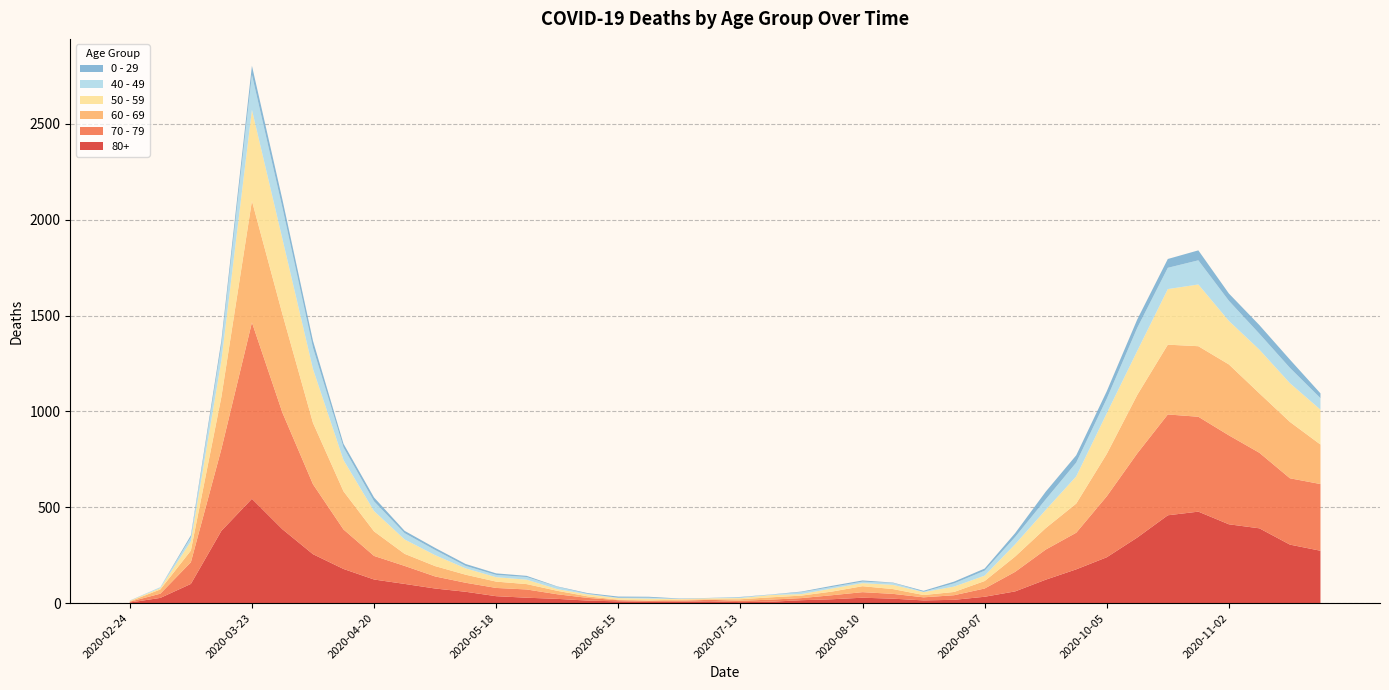

Reading right to left, extract all data points from this chart.

80+: 273	305	390	411	477	458	342	239	176	122	61	33	17	14	23	28	20	15	7	5	9	7	6	9	13	22	28	36	59	76	100	123	178	255	385	544	377	100	27	3
70 - 79: 348	346	394	464	495	526	439	318	191	157	102	43	24	16	25	29	21	11	11	7	8	5	5	6	14	24	43	43	47	63	94	123	206	365	608	920	427	113	22	4
60 - 69: 206	294	310	370	368	364	305	221	152	112	80	39	17	12	25	31	19	13	12	8	3	6	3	3	8	18	28	33	42	54	63	128	199	320	514	634	272	61	22	2
50 - 59: 182	202	228	227	322	290	230	212	142	95	64	28	28	15	22	16	16	8	12	6	5	3	9	8	10	9	23	23	33	57	75	106	163	281	392	475	190	48	7	3
40 - 49: 60	80	83	105	126	111	120	76	72	55	38	26	17	2	10	8	8	10	2	4	1	1	5	2	3	12	14	12	13	27	33	51	66	111	163	183	79	21	5	0
0 - 29: 25	43	45	38	52	46	44	39	38	40	20	11	9	5	2	6	6	3	1	2	1	2	5	6	4	2	6	8	10	11	12	20	19	36	42	47	25	10	0	1